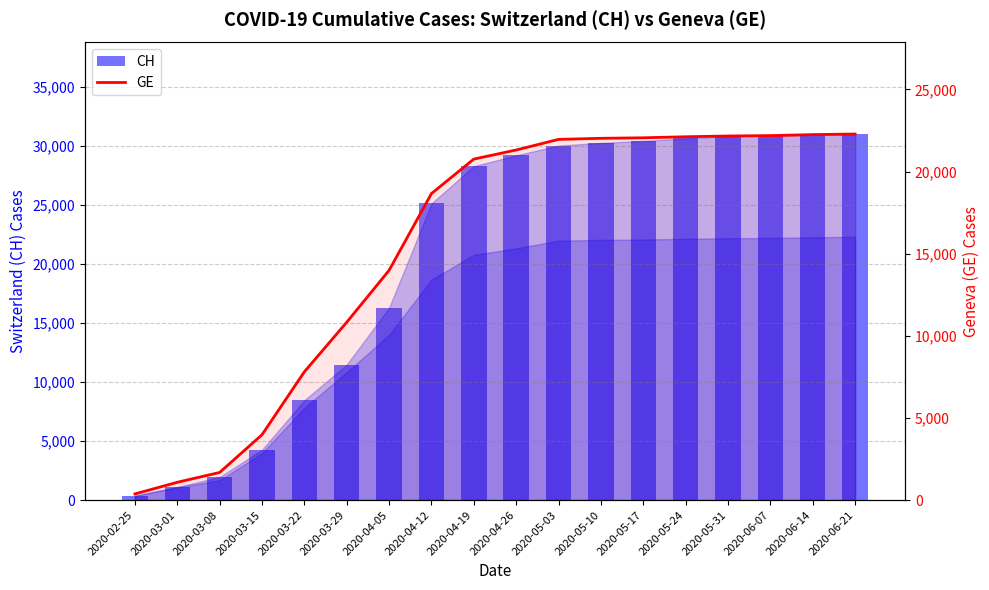

What position from the right is 2020-06-21?

1